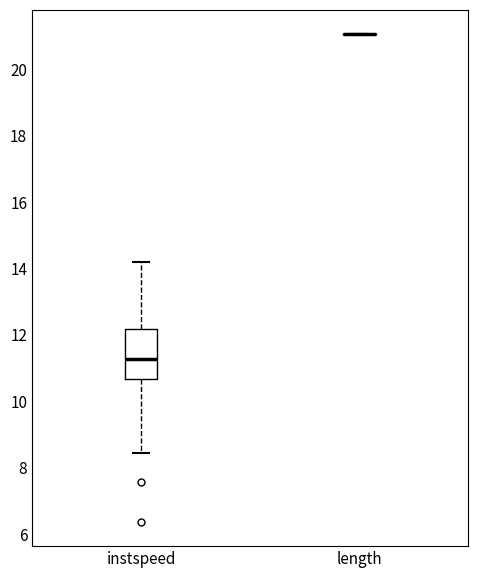

Comparing the boxes themselves (not the whiskers), which one is the tallest?

instspeed